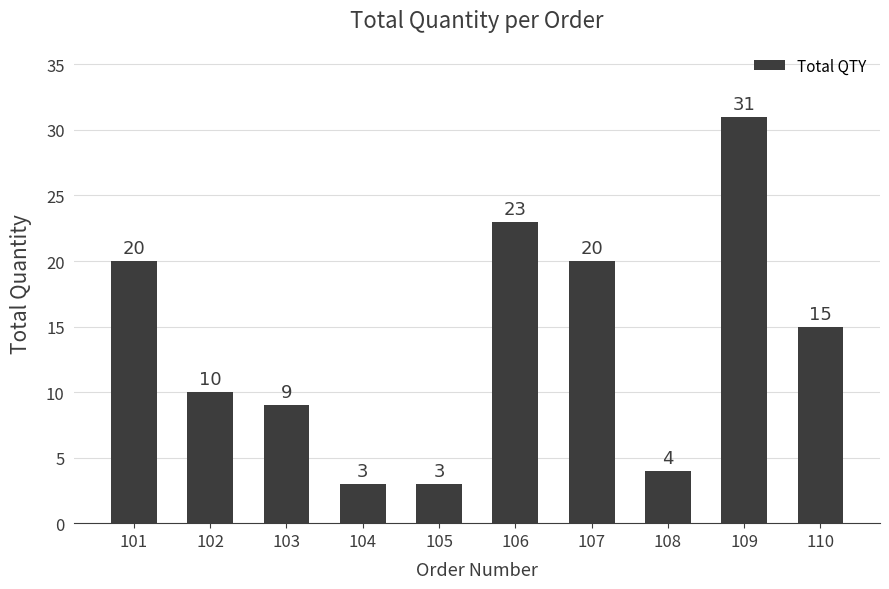

Reading left to right, extract all data points from this chart.

20	10	9	3	3	23	20	4	31	15